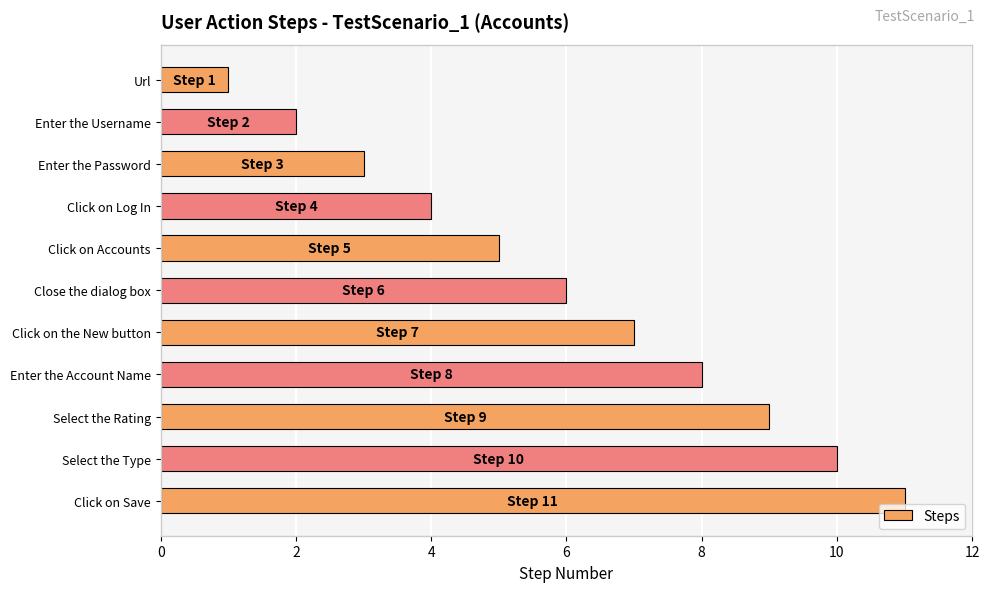

What is the label of the 3rd bar from the bottom?

Select the Rating